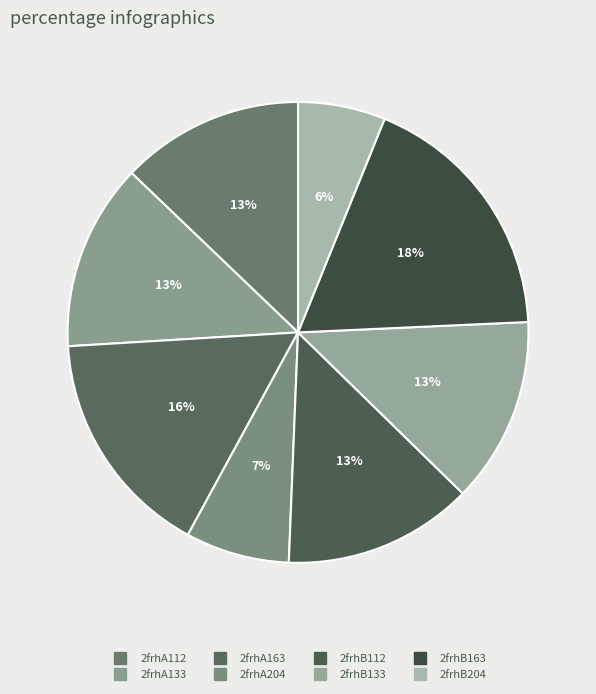

How many slices are in this pie chart?

8